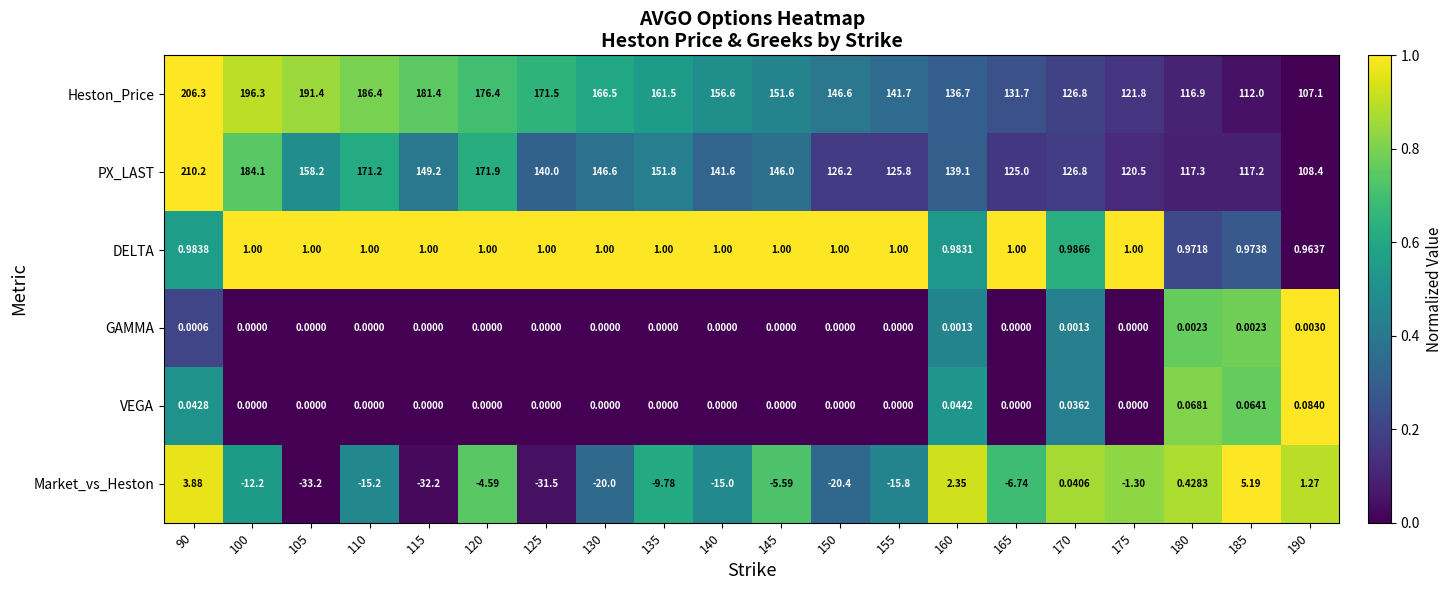

Rank the series by their maximum value, from lowest to highest.

GAMMA, VEGA, DELTA, Market_vs_Heston, Heston_Price, PX_LAST